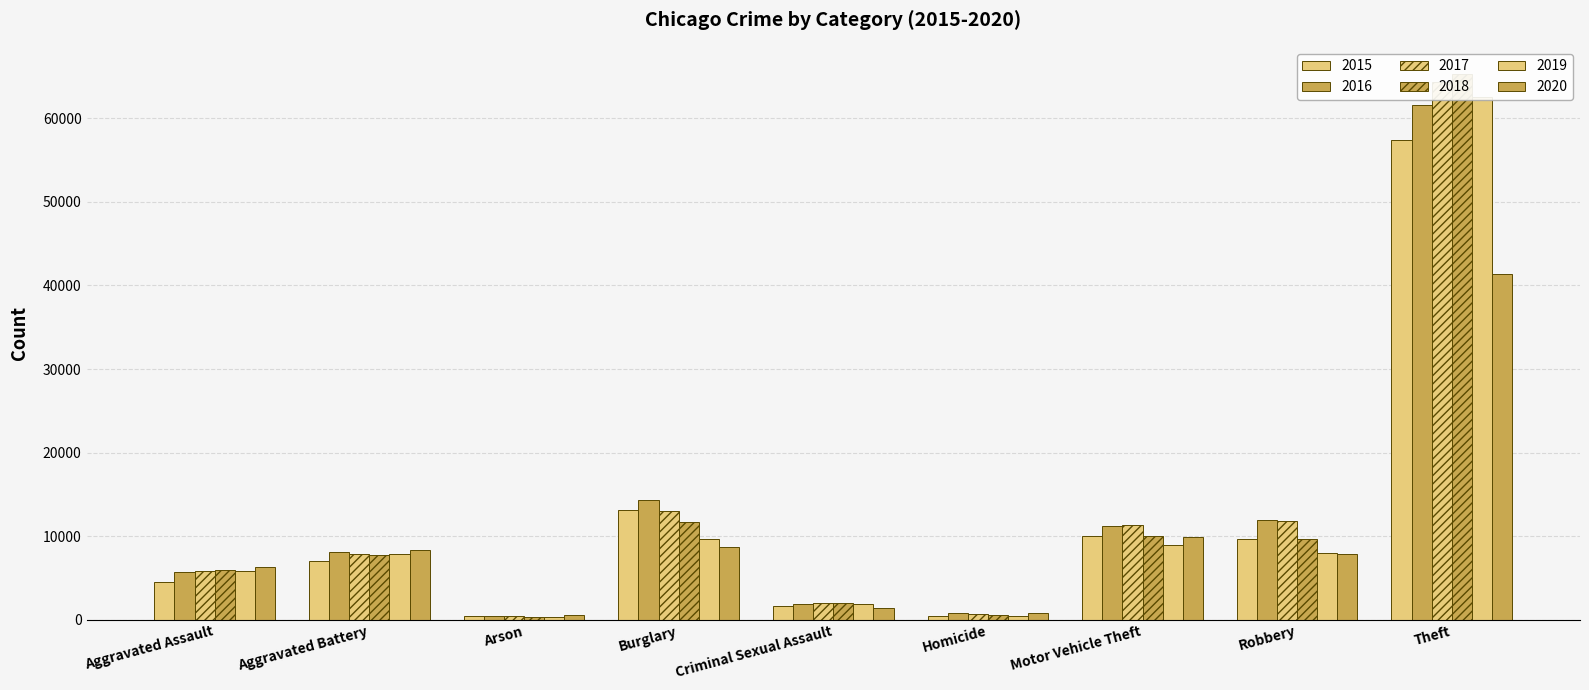

What is the total value across all series at Criminal Sexual Assault?

10889